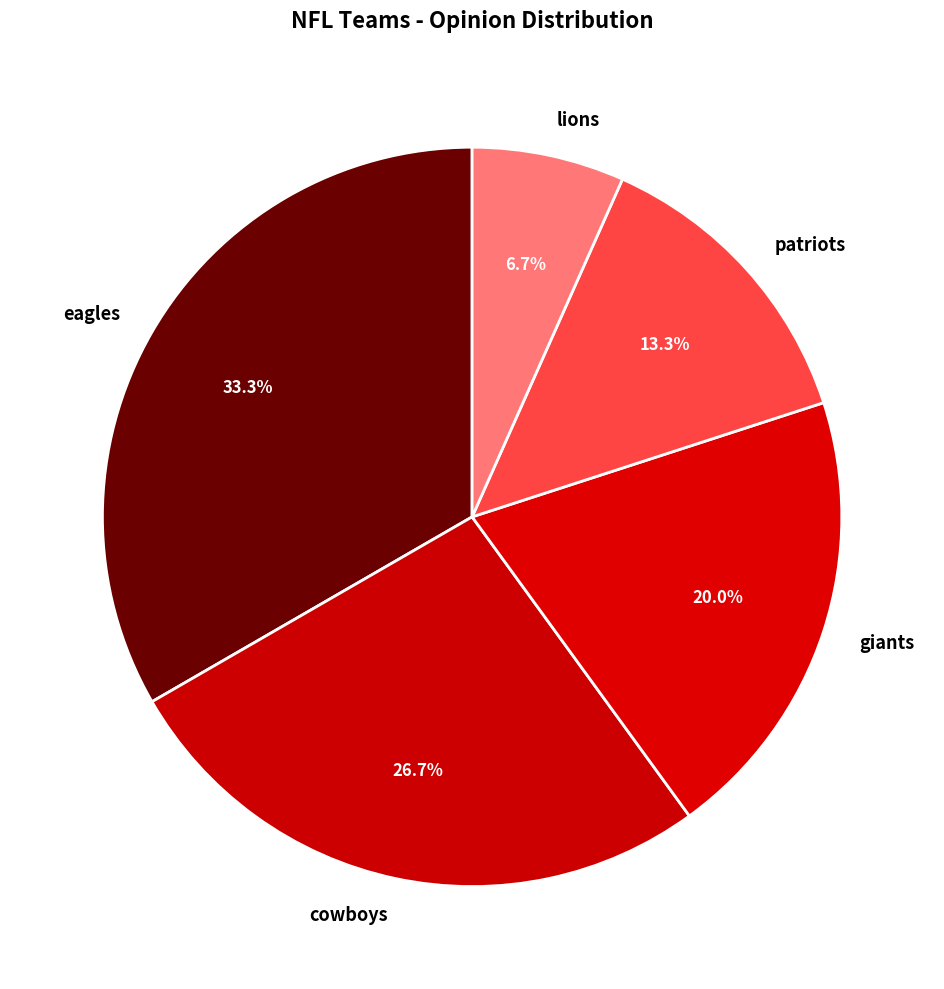

Is it true that cowboys is 27% of the pie?

True